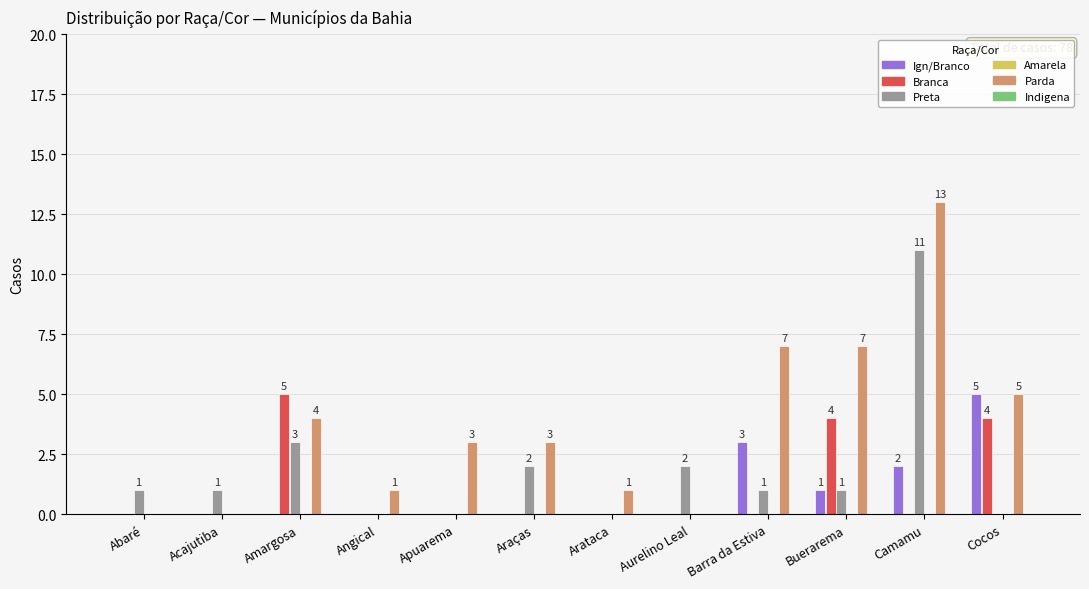

Are the bars grouped side by side (vs. stacked)?

Yes